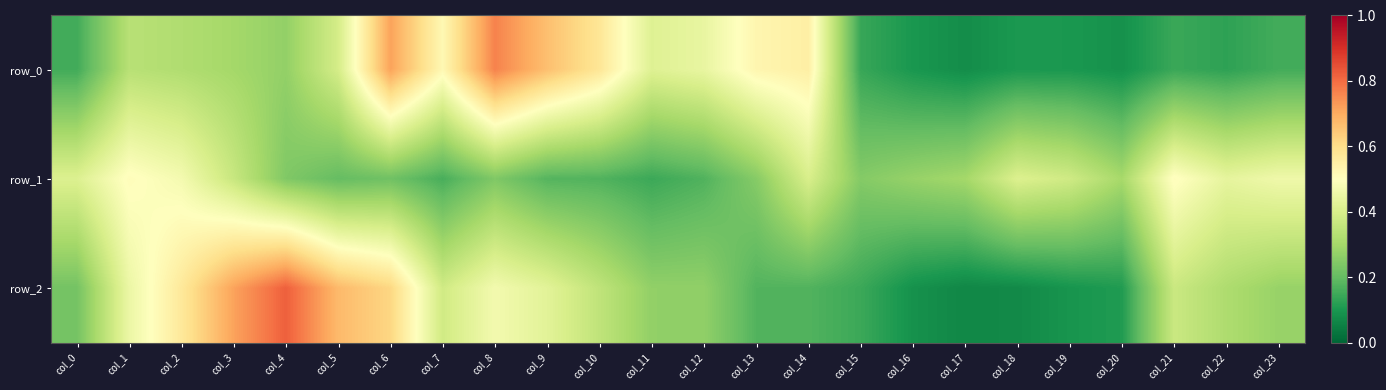

Rank the series by their maximum value, from lowest to highest.

row_1, row_0, row_2